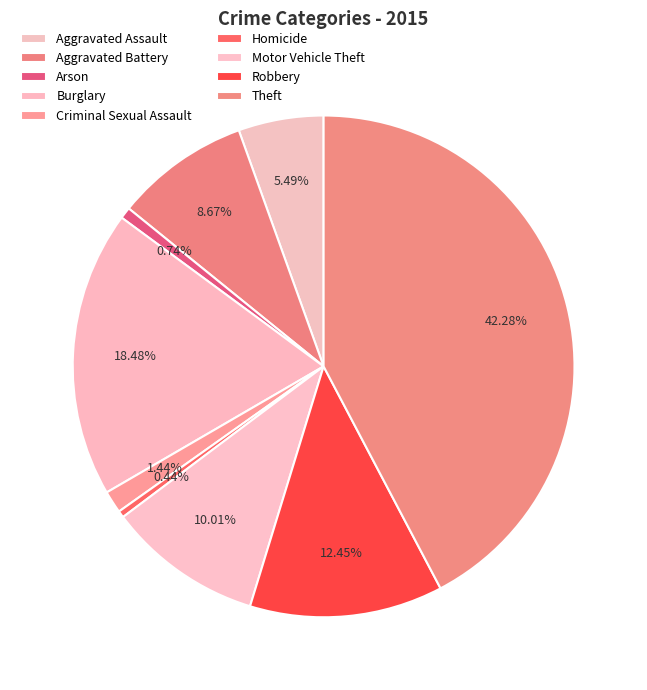

What is the total percentage of Robbery and Burglary?

30.9%